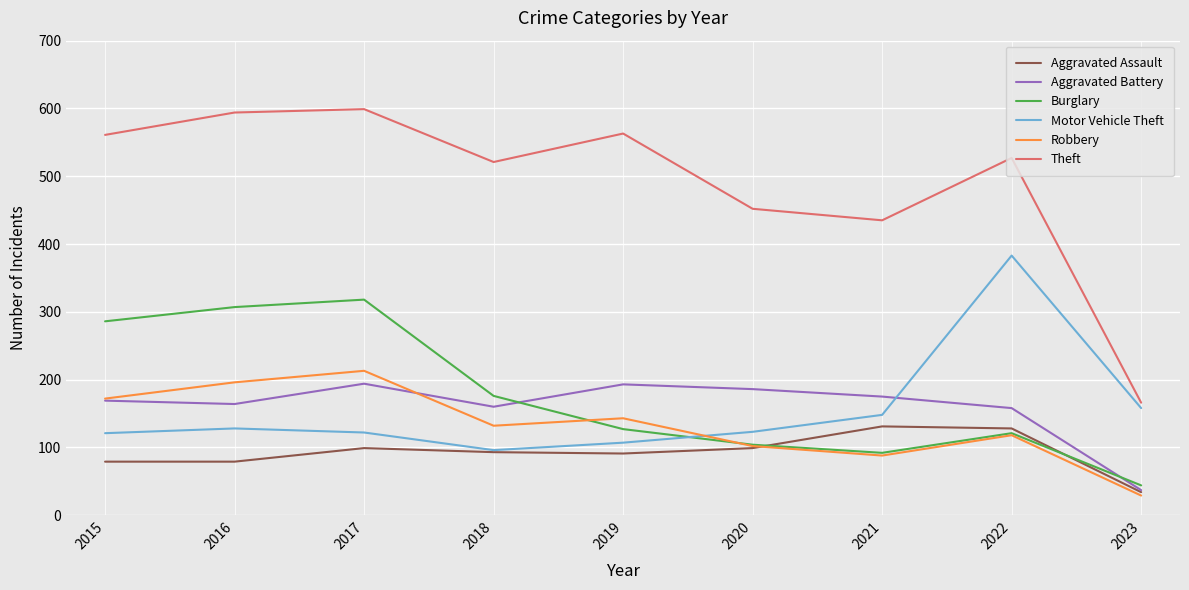

At which label is Theft closest to 382?

2021